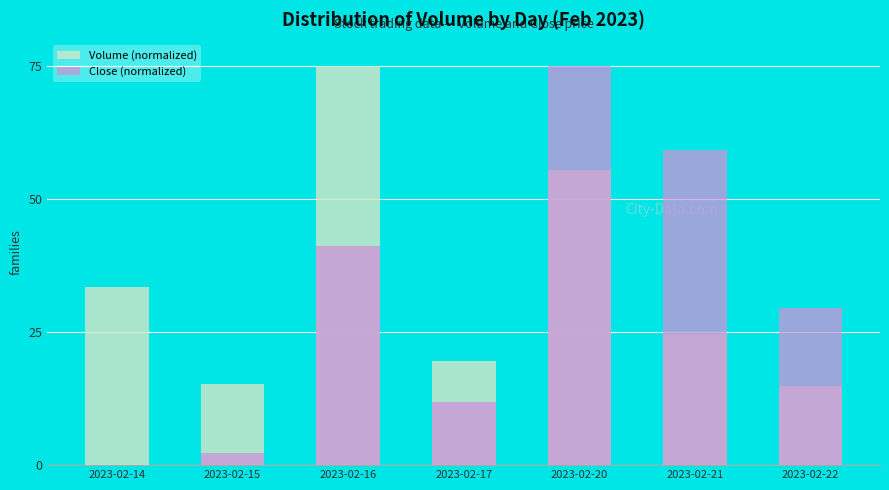

What are all the series names shown in the legend?

Volume (normalized), Close (normalized)